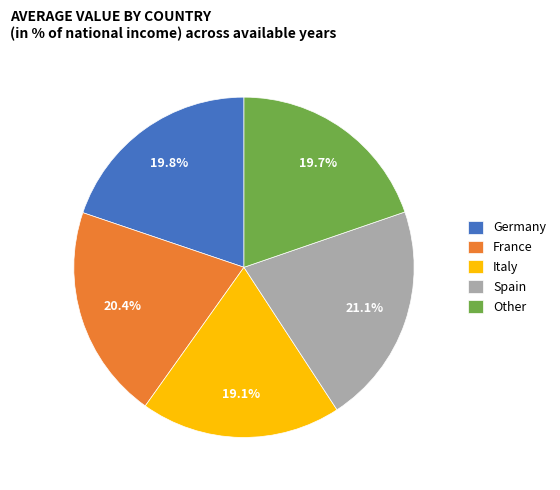

Which slice is the largest?

Spain